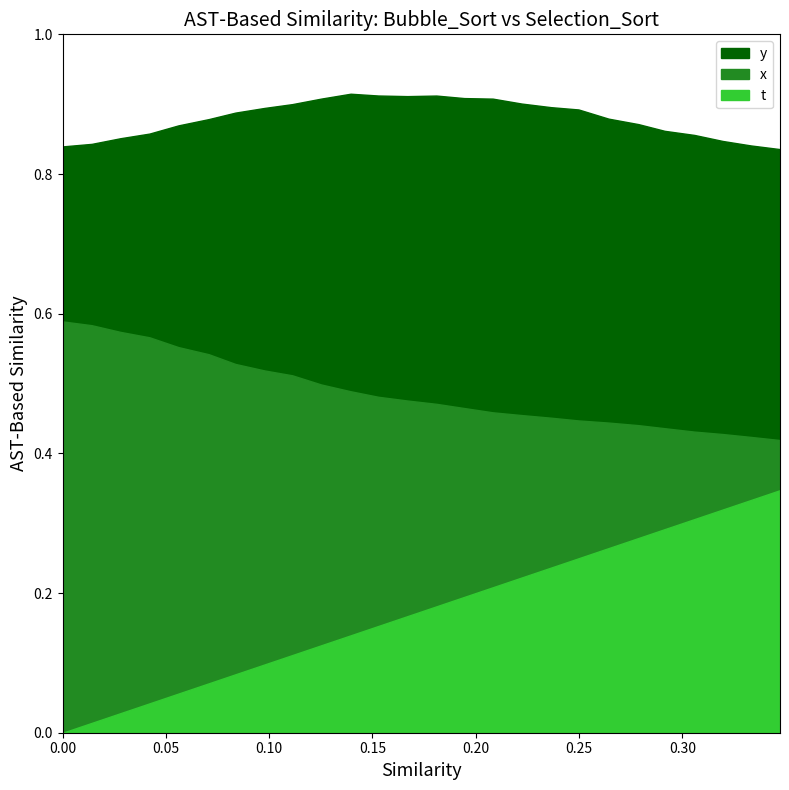

What is the difference between the maximum and minimum values in the x series?

0.2